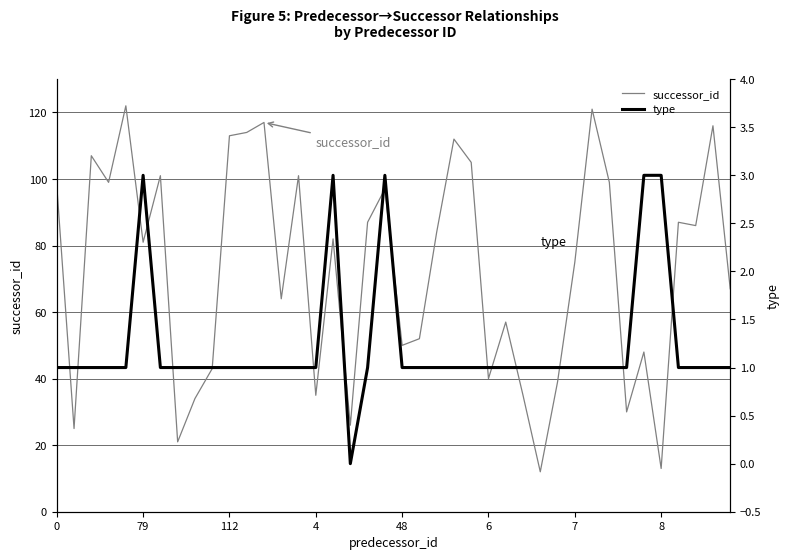

Does the chart have visible grid lines?

Yes